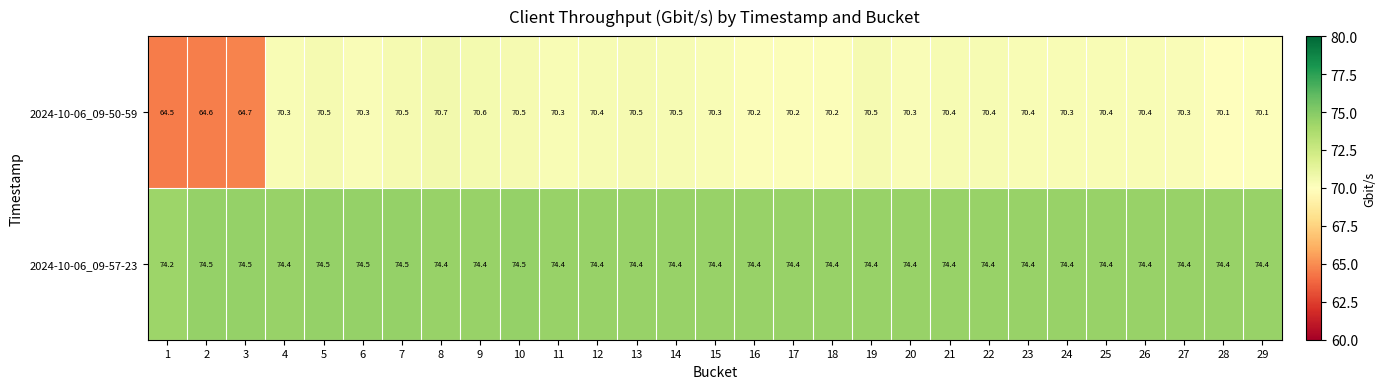

What is the smallest value displayed?

64.5